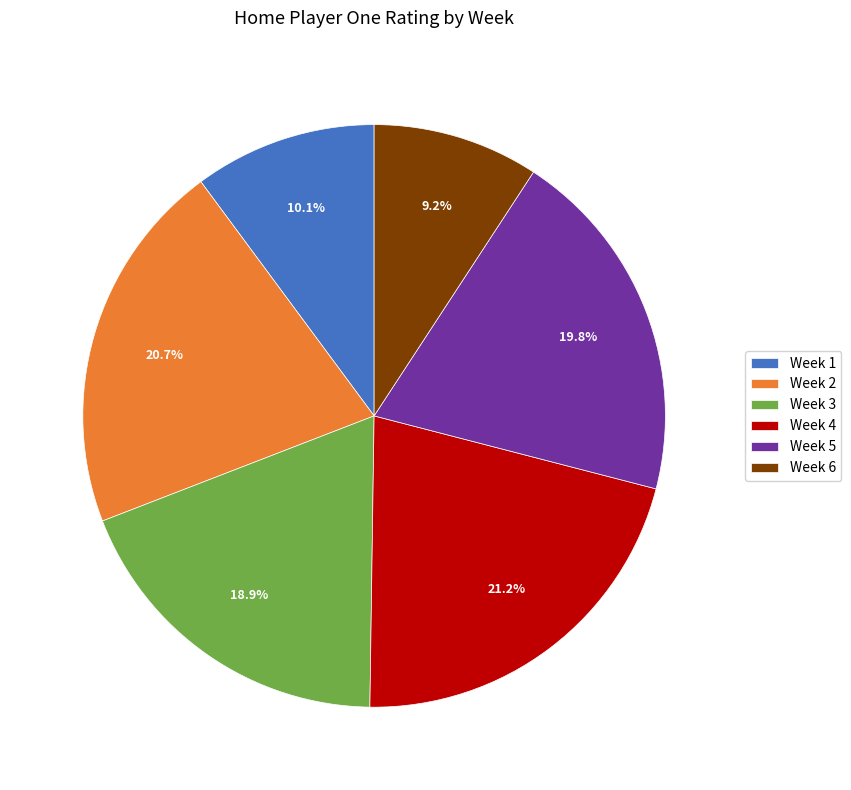

Does any single category account for the majority?

No